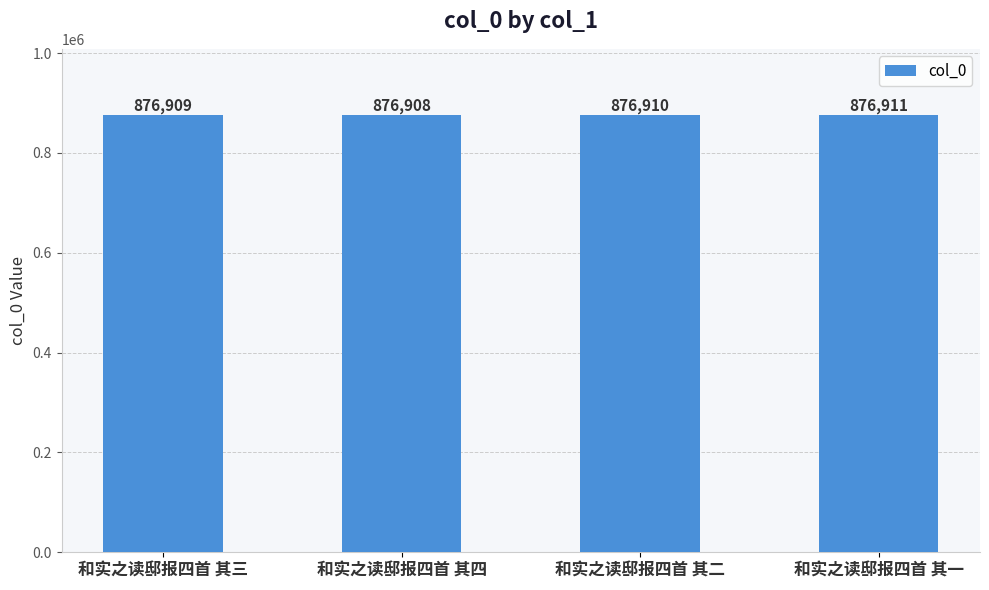

What is the value of the 3rd bar from the left?

876910